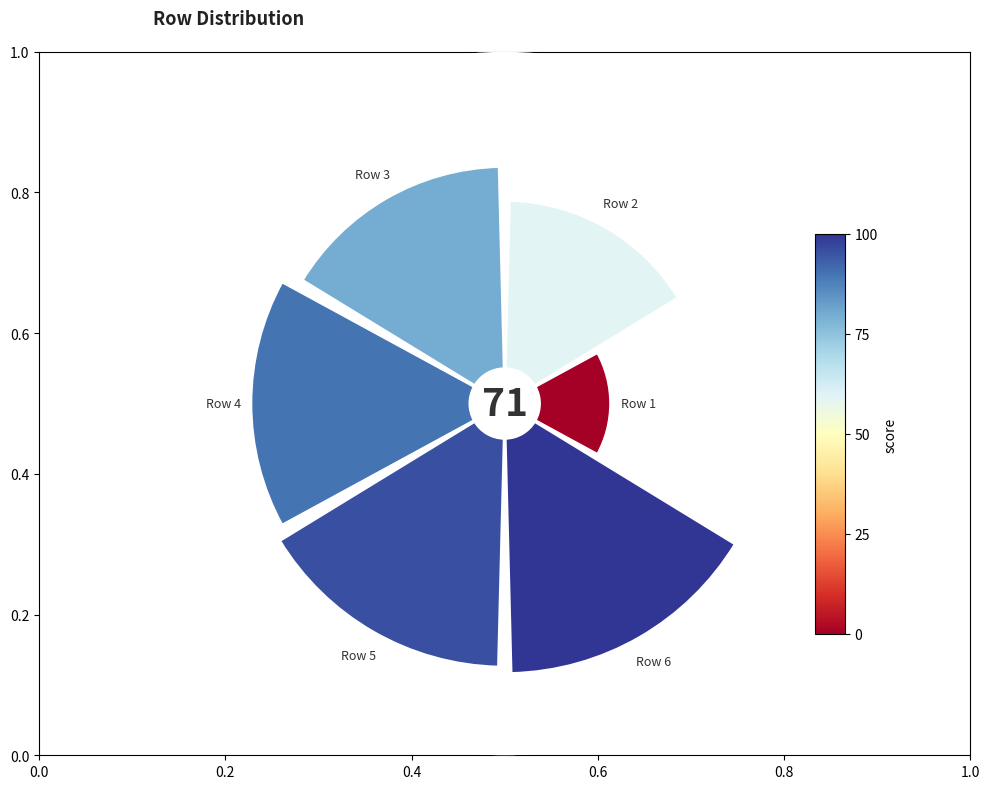

What is the change in value from 0.0 to 0.6?

+0.6